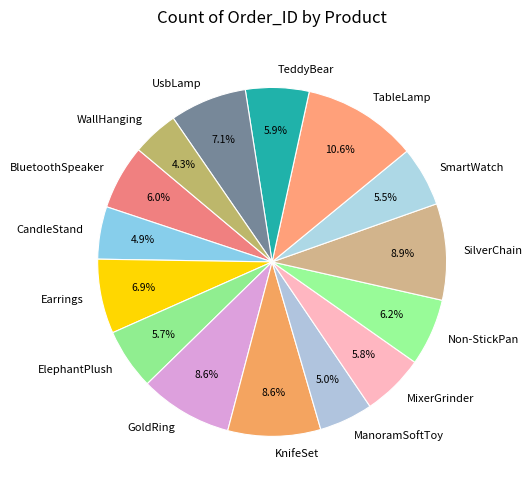

Is it true that SilverChain is 9% of the pie?

True